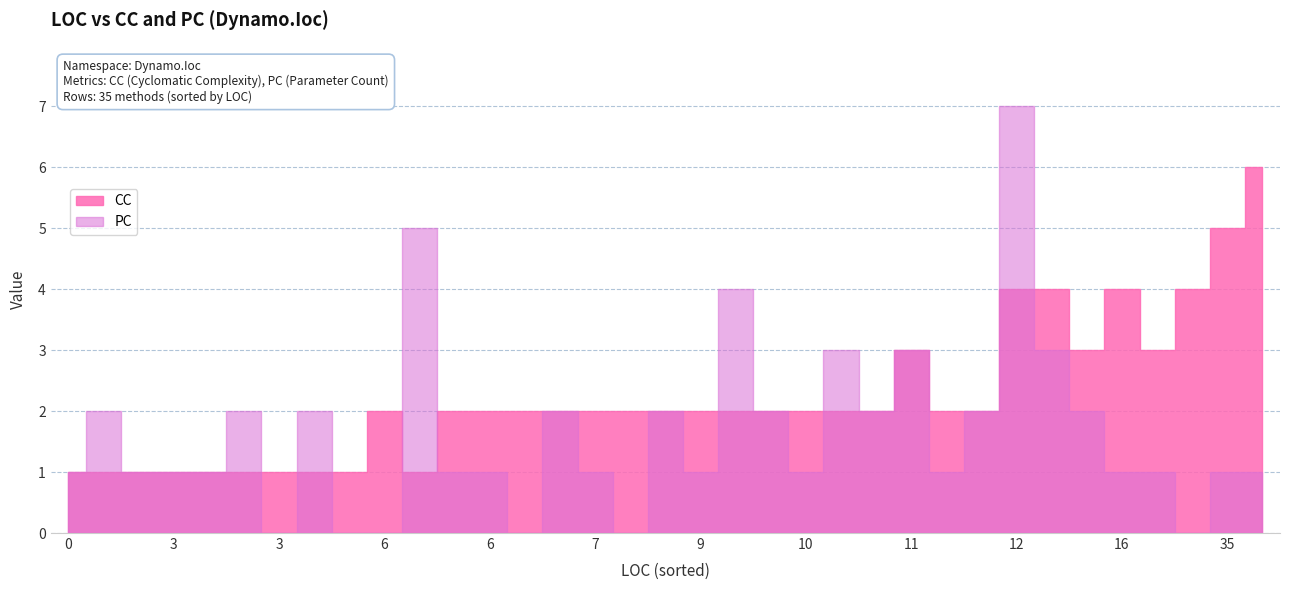

Which series has the largest total across all categories?

CC